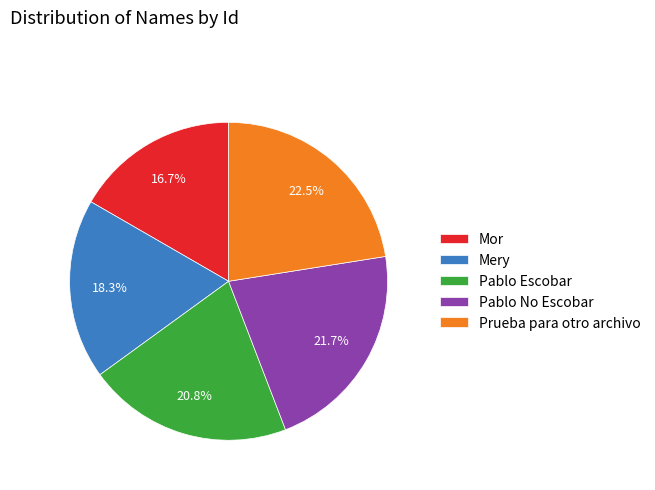

Is it true that Pablo No Escobar is 22% of the pie?

True